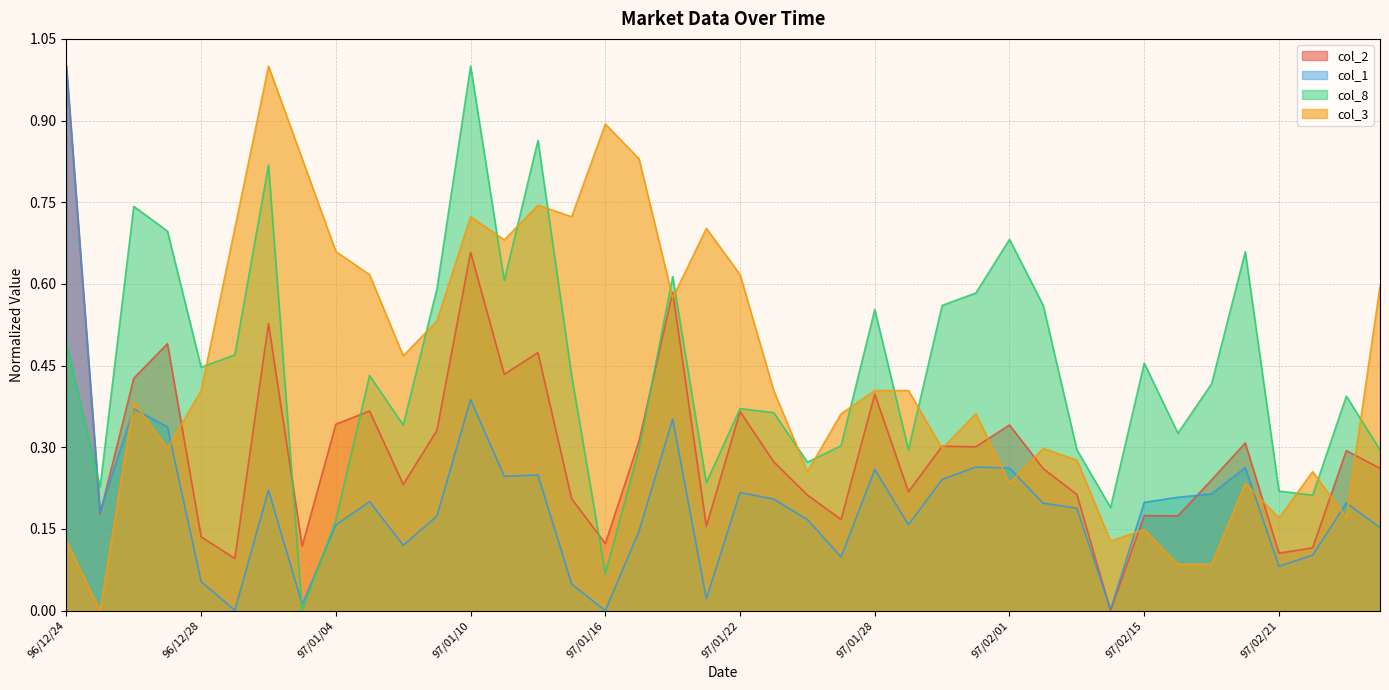

Reading left to right, what are all the values shown in this chart?

col_2: 1.0	0.2	0.4	0.5	0.1	0.1	0.5	0.1	0.3	0.4	0.2	0.3	0.7	0.4	0.5	0.2	0.1	0.3	0.6	0.2	0.4	0.3	0.2	0.2	0.4	0.2	0.3	0.3	0.3	0.3	0.2	0.0	0.2	0.2	0.2	0.3	0.1	0.1	0.3	0.3
col_1: 1.0	0.2	0.4	0.3	0.1	0.0	0.2	0.0	0.2	0.2	0.1	0.2	0.4	0.2	0.2	0.0	0.0	0.1	0.4	0.0	0.2	0.2	0.2	0.1	0.3	0.2	0.2	0.3	0.3	0.2	0.2	0.0	0.2	0.2	0.2	0.3	0.1	0.1	0.2	0.2
col_8: 0.5	0.2	0.7	0.7	0.4	0.5	0.8	0.0	0.2	0.4	0.3	0.6	1.0	0.6	0.9	0.4	0.1	0.3	0.6	0.2	0.4	0.4	0.3	0.3	0.6	0.3	0.6	0.6	0.7	0.6	0.3	0.2	0.5	0.3	0.4	0.7	0.2	0.2	0.4	0.3
col_3: 0.1	0.0	0.4	0.3	0.4	0.7	1.0	0.8	0.7	0.6	0.5	0.5	0.7	0.7	0.7	0.7	0.9	0.8	0.6	0.7	0.6	0.4	0.3	0.4	0.4	0.4	0.3	0.4	0.2	0.3	0.3	0.1	0.1	0.1	0.1	0.2	0.2	0.3	0.2	0.6